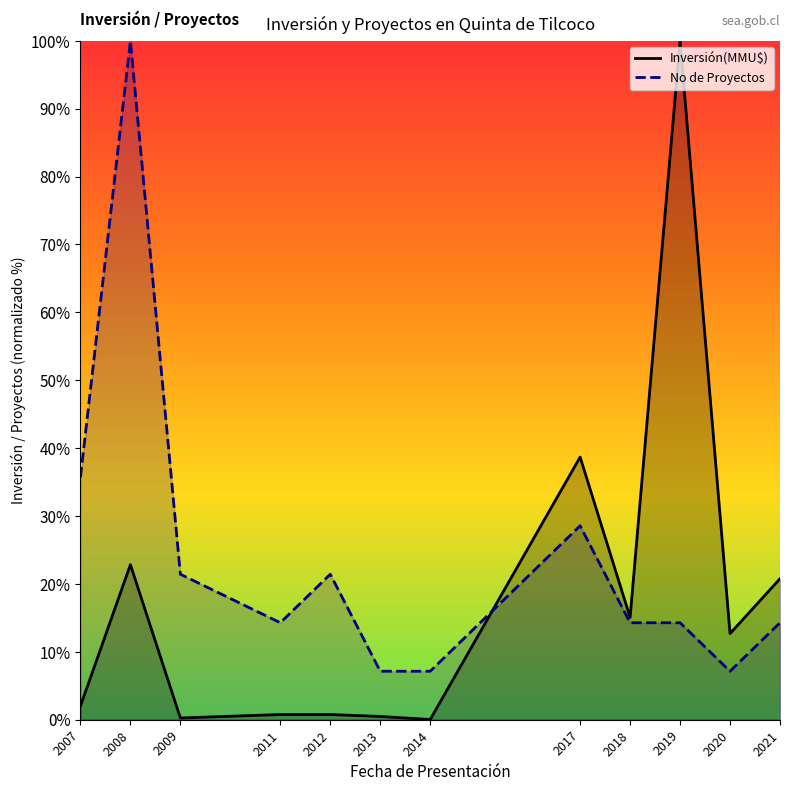

In Inversión(MMU$), how many points are higher than both neighbors (excluding endpoints)?

3